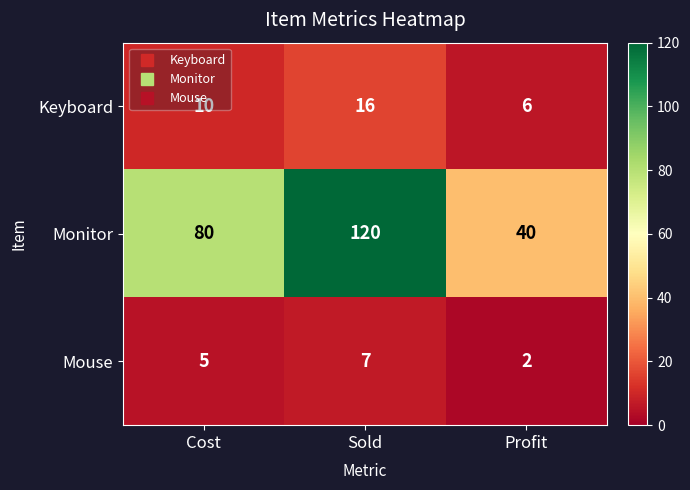

What value does the Keyboard series have at Profit, to the nearest 5?

5